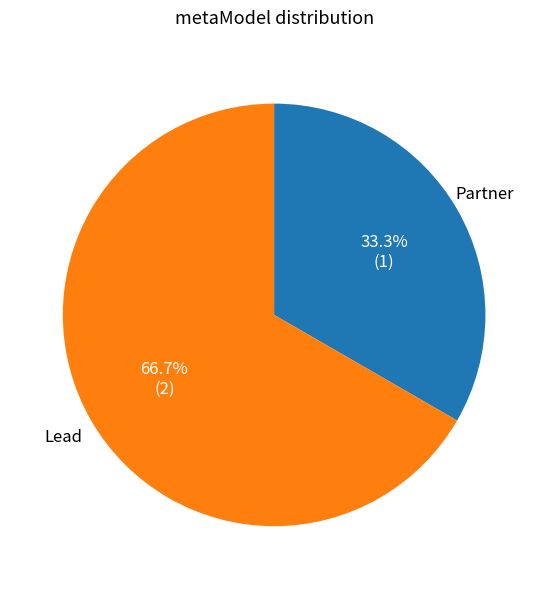

Is there a majority slice in this chart?

Yes